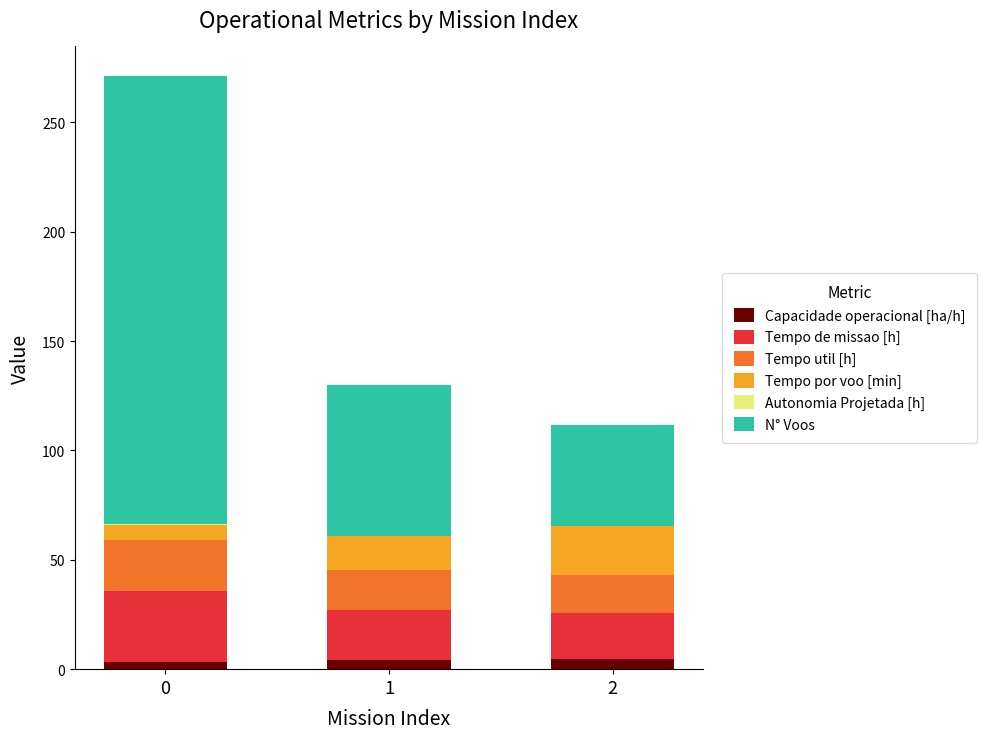

What is the sum of all Capacidade operacional [ha/h] values?

12.2